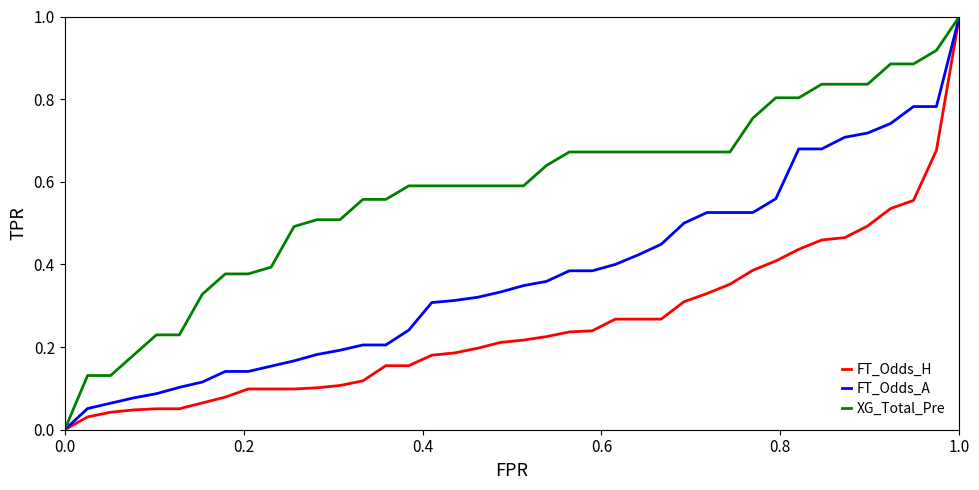

Rank the series by their average value, from lowest to highest.

FT_Odds_H, FT_Odds_A, XG_Total_Pre